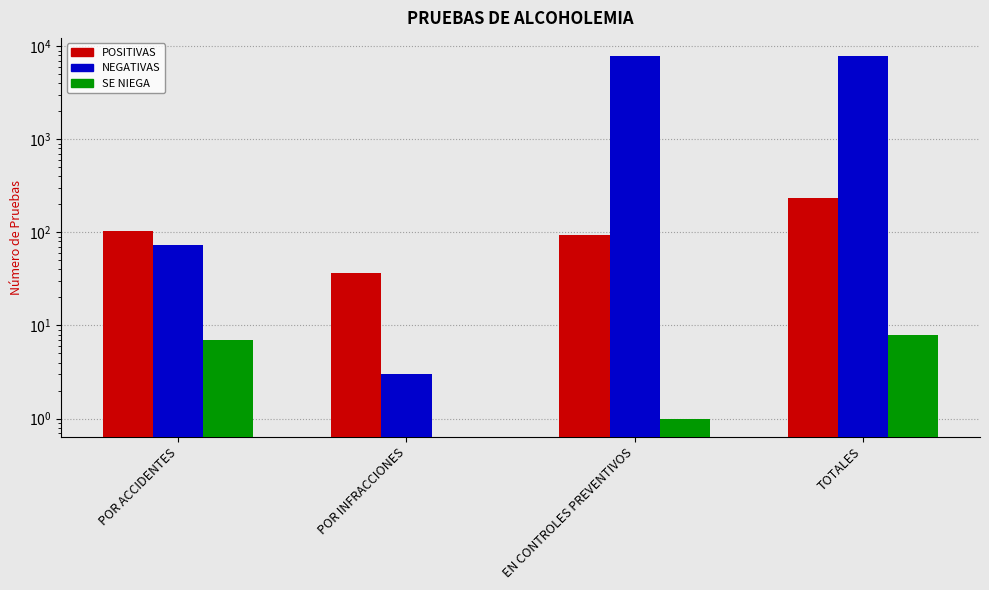

At which category is the sum across all series the highest?

TOTALES